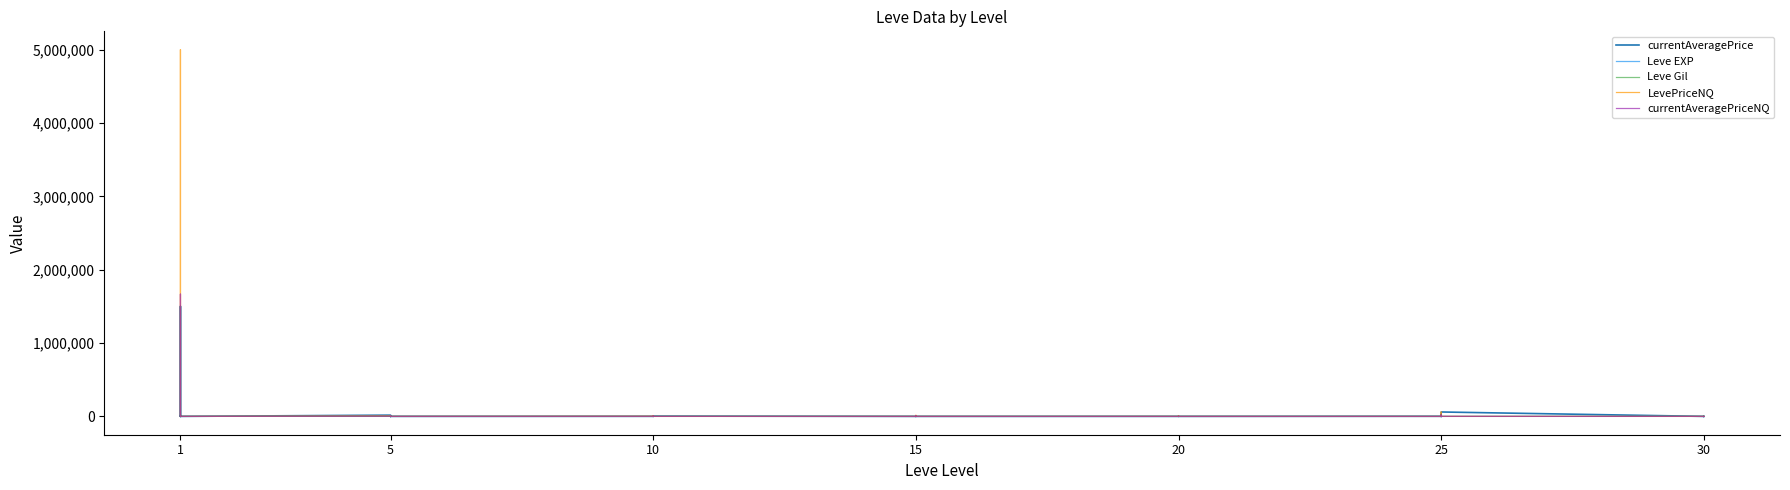

What is the maximum value for Leve EXP?

900.0